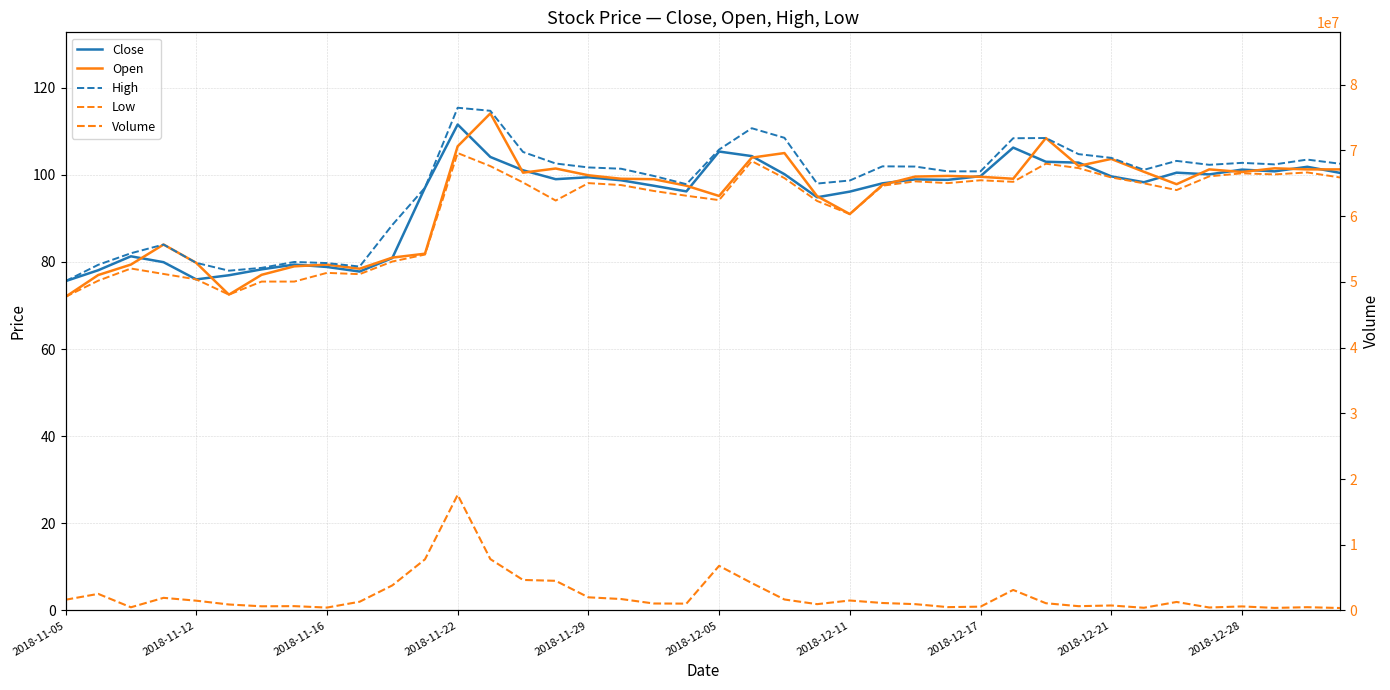

What is the minimum value shown in the chart?

72.0